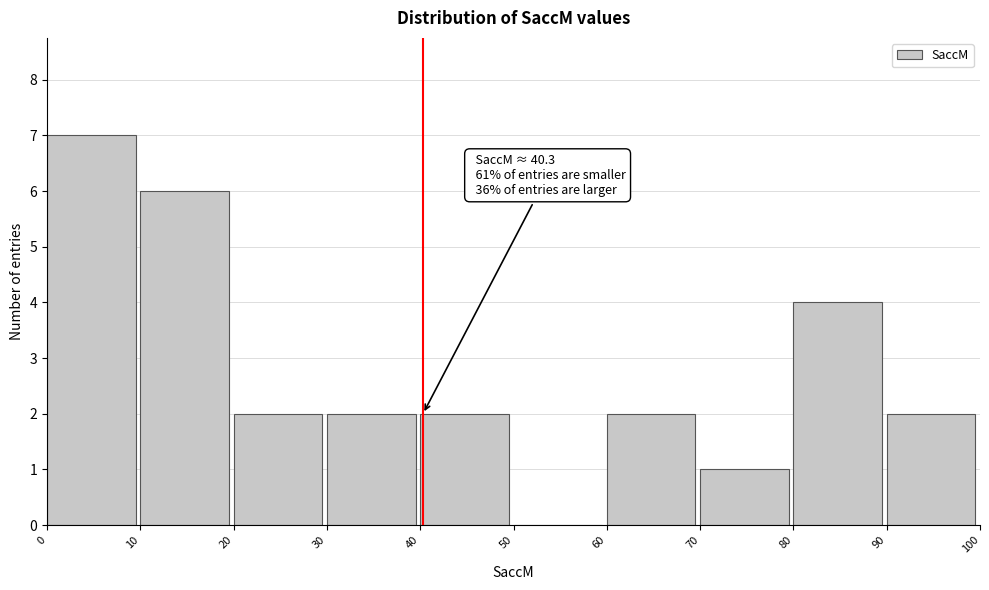

Over which range of the x-axis is the bar tallest?

0 to 10